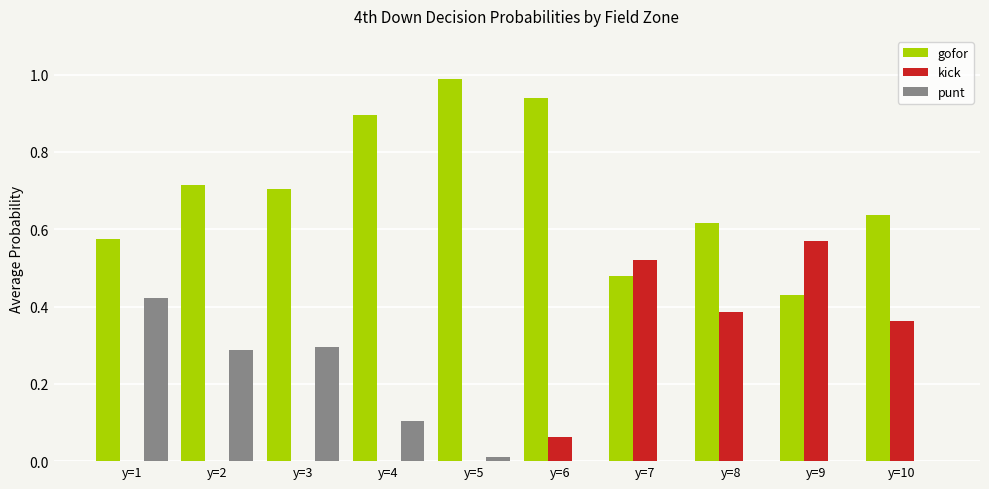

What is the sum of all kick values?

1.9